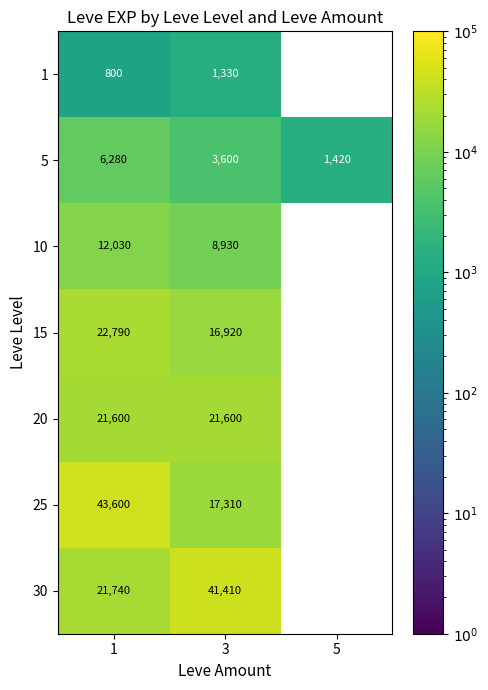

Between 1 and 3, which series saw the biggest shift?

25